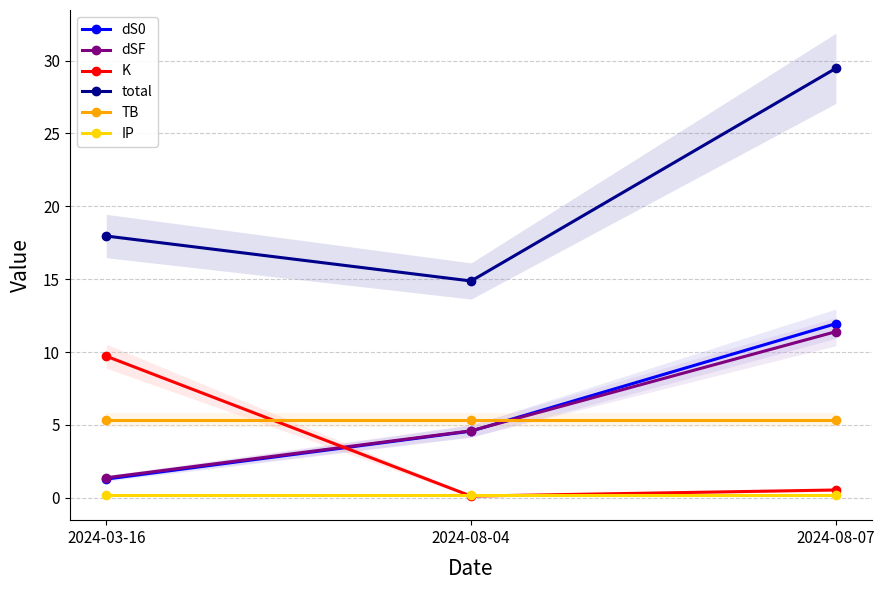

Which series has the largest range (max minus min)?

total